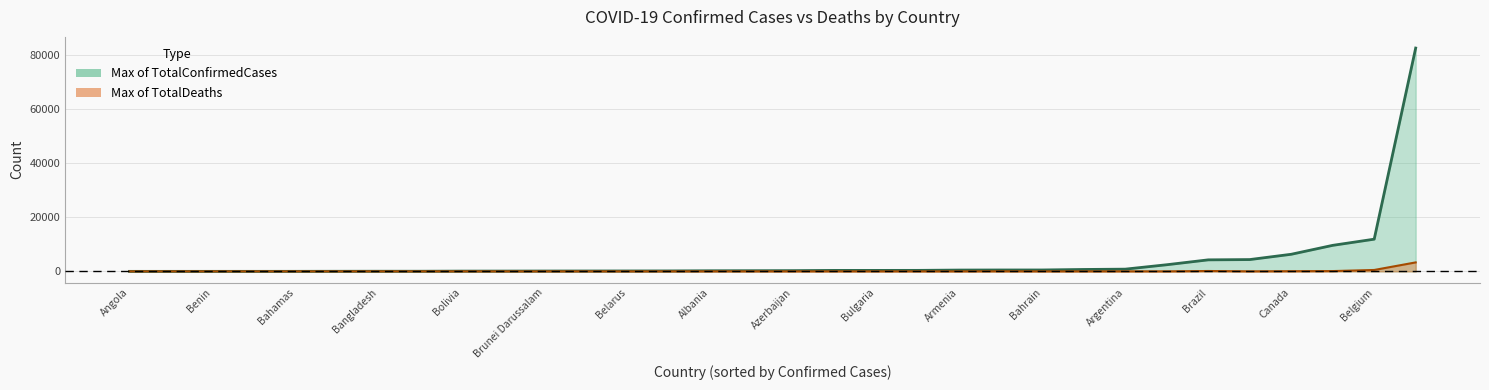

At which label does Max of TotalDeaths reach its peak?

China